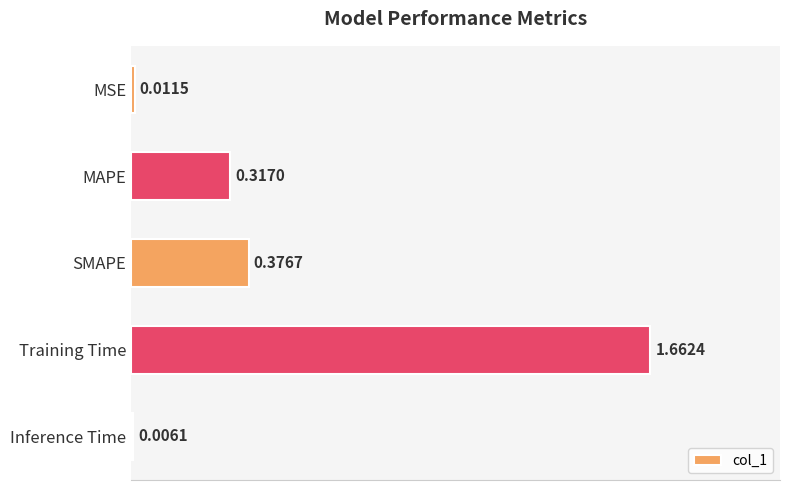

Which has a higher value, MAPE or SMAPE?

SMAPE